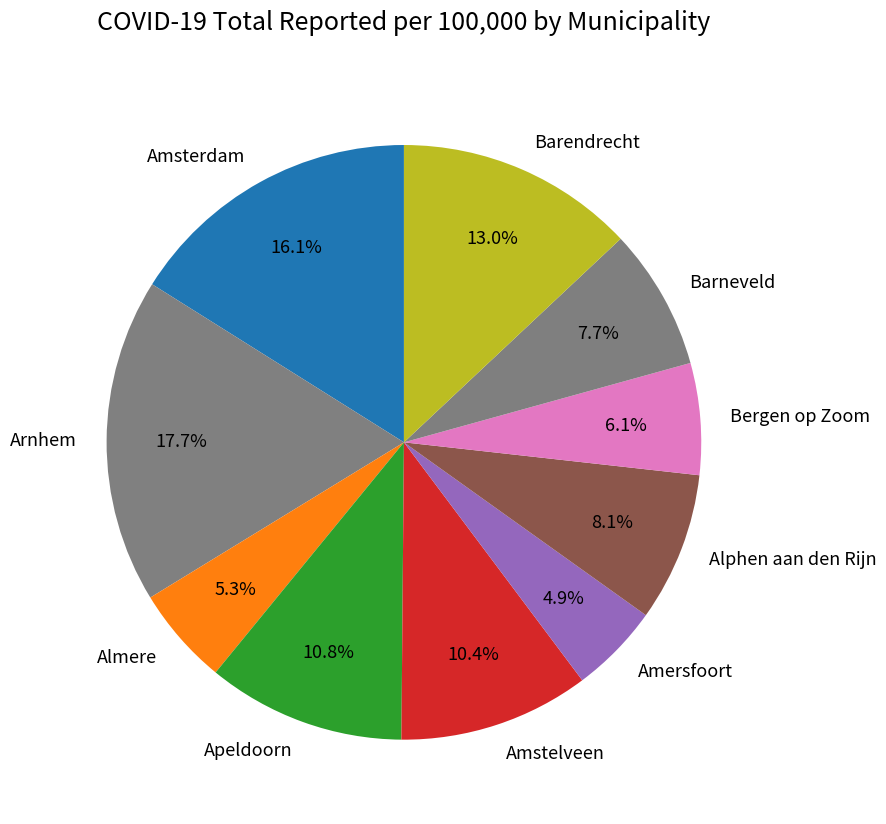

What percentage is the Amersfoort slice, to the nearest percent?

5%